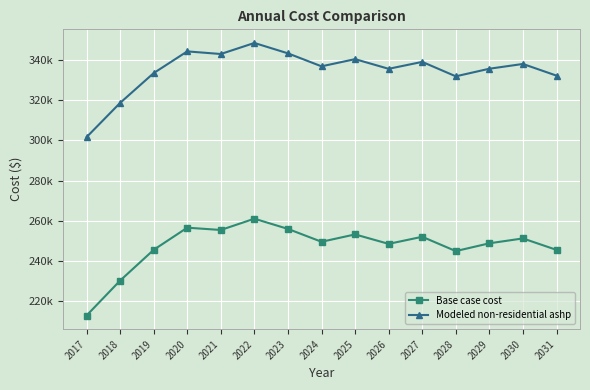

Reading left to right, extract all data points from this chart.

Base case cost: 2017=212891.6	2018=230278.8	2019=245583.5	2020=256612.4	2021=255469.3	2022=261083.1	2023=255999.0	2024=249601.2	2025=253263.5	2026=248557.4	2027=252086.1	2028=244962.7	2029=248842.7	2030=251267.7	2031=245568.8
Modeled non-residential ashp: 2017=301646.4	2018=318687.1	2019=333525.7	2020=344327.5	2021=343029.1	2022=348523.3	2023=343355.5	2024=336897.9	2025=340476.6	2026=335663.0	2027=339108.0	2028=331924.8	2029=335709.2	2030=338074.4	2031=332268.0